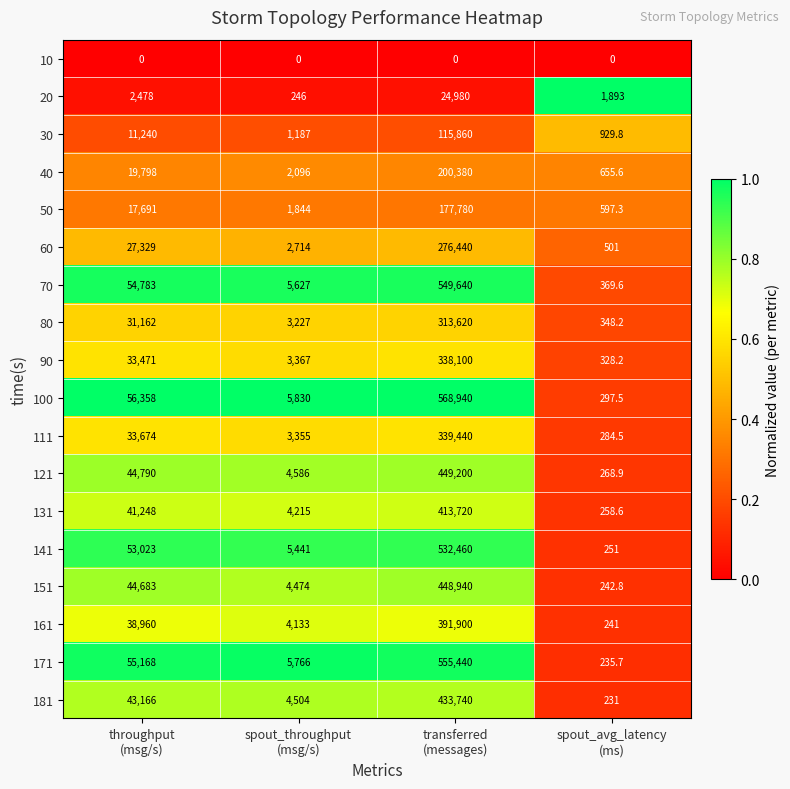

What is the greatest value displayed?

568940.0